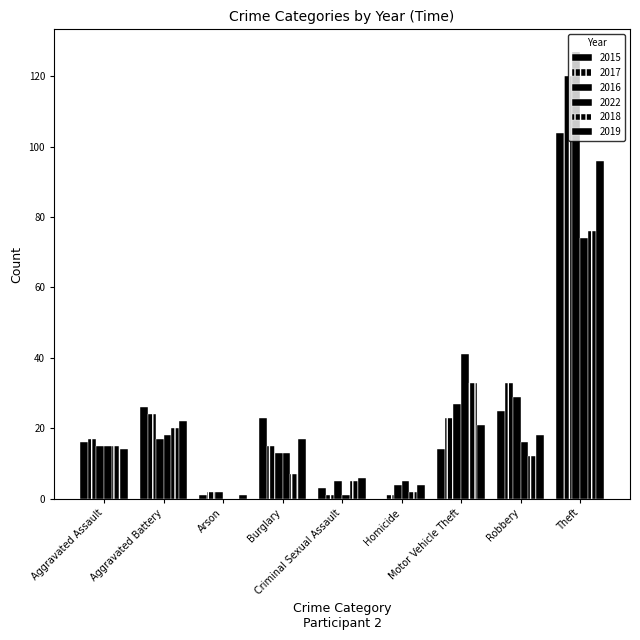

What is the value of the 2016 bar at the 7th from the left?

27